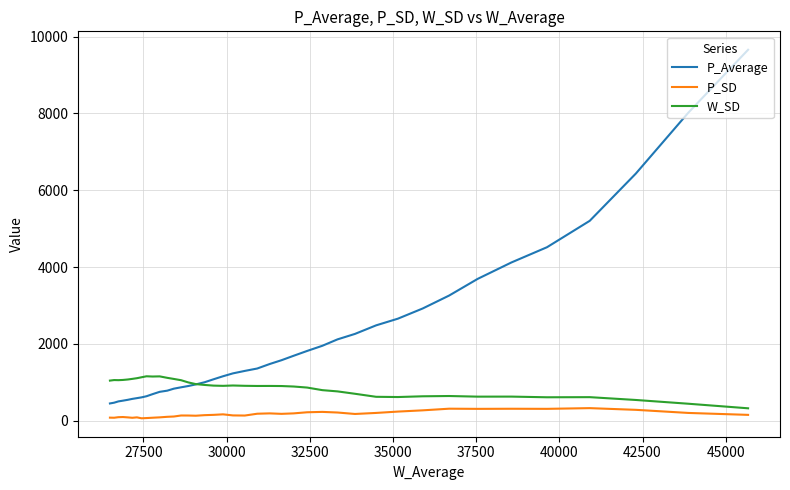

How many values in the W_SD series are below 910?

20